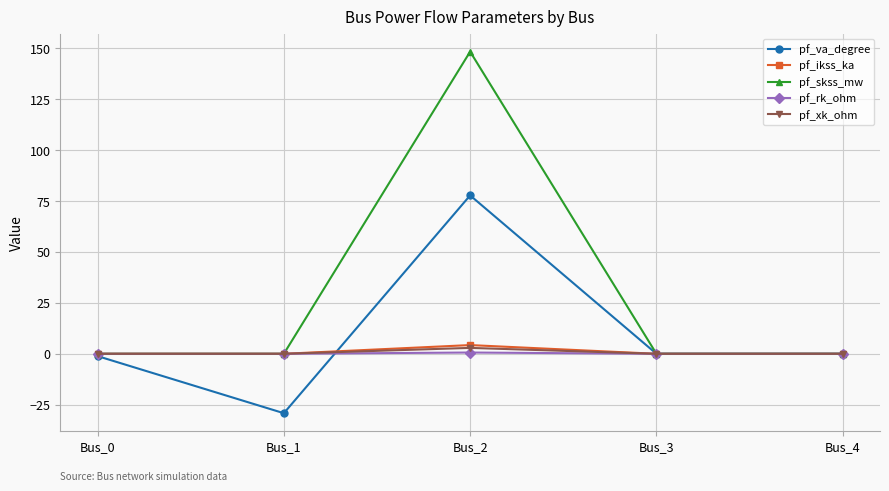

What value does the pf_rk_ohm series have at Bus_2?

0.6